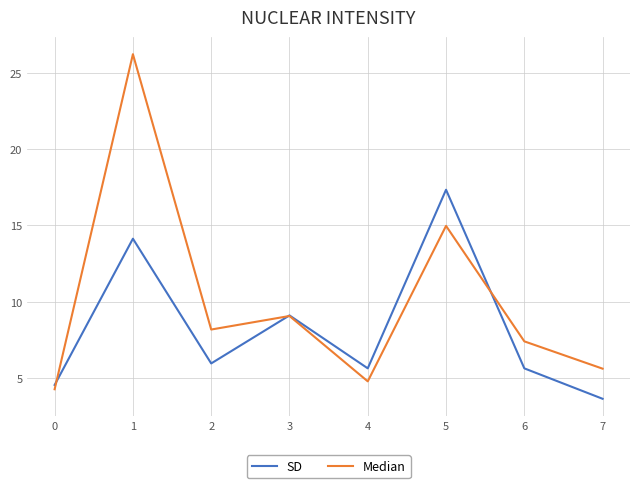

What is the average value of the Median series?

10.1